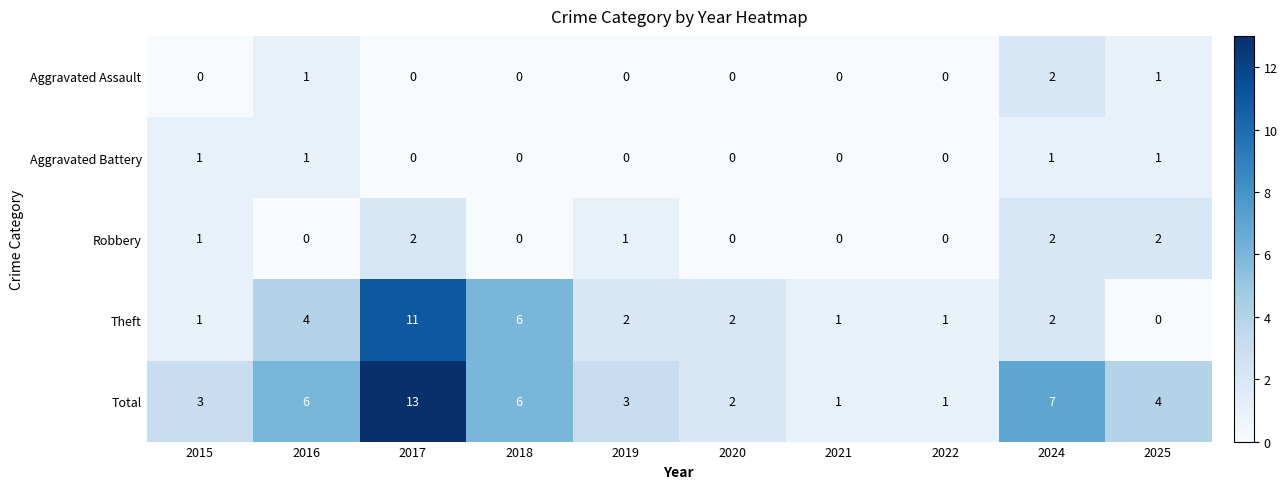

What is the approximate value of Total at 2018?

6